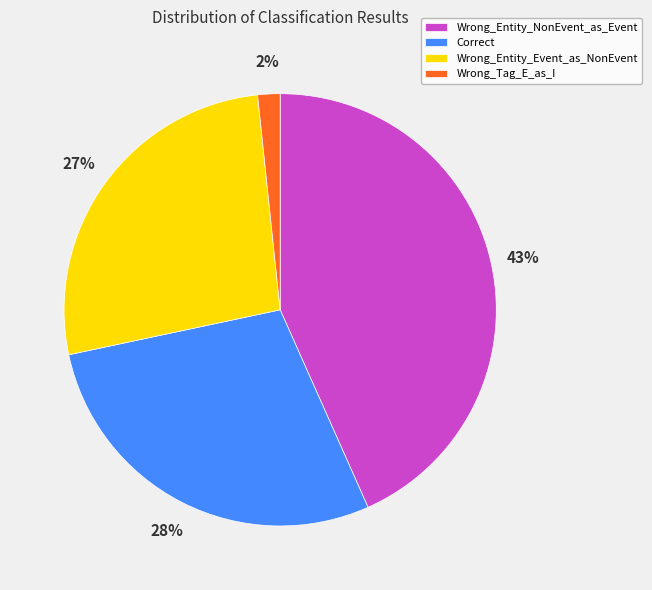

Which slice is the smallest?

Wrong_Tag_E_as_I